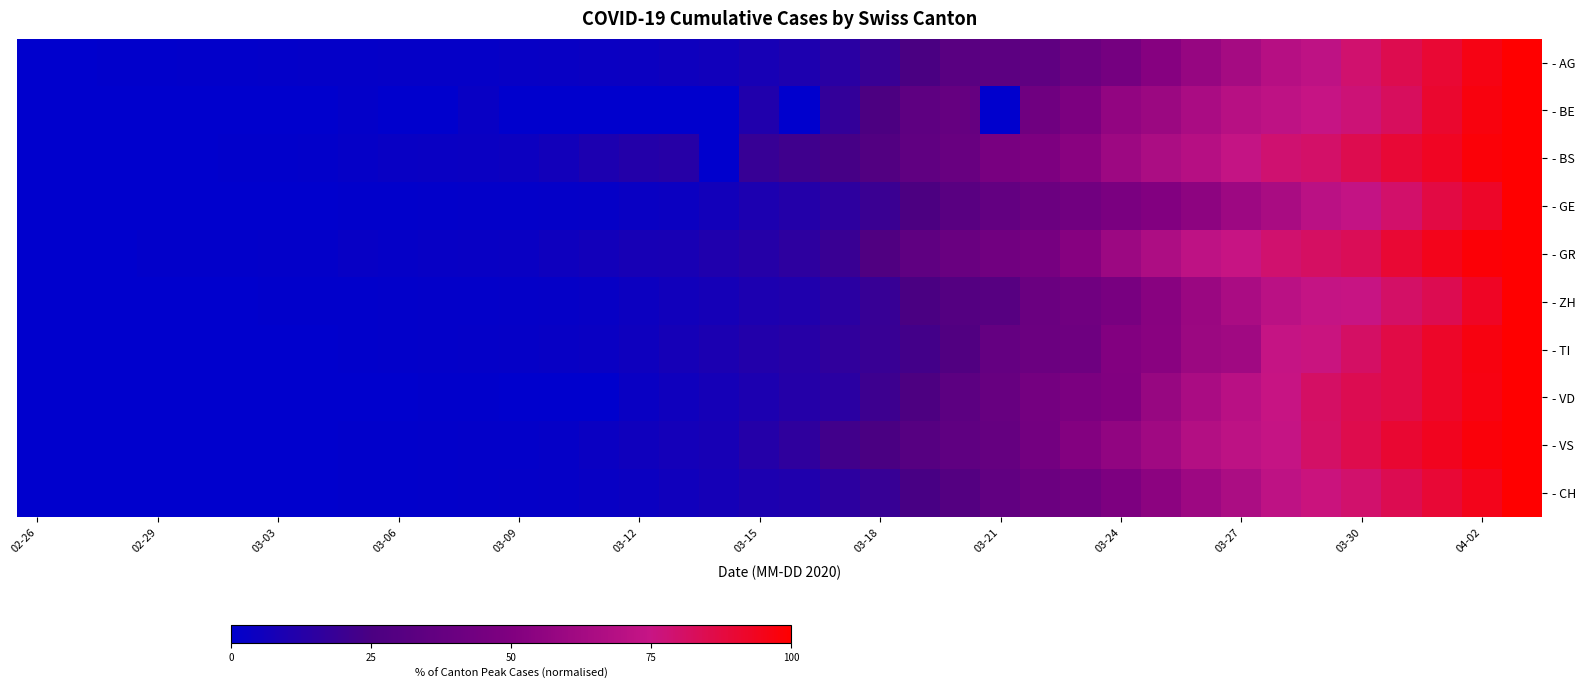

List the series in order of their peak value, highest first.

- AG, - BE, - BS, - GE, - GR, - ZH, - TI, - VD, - VS, - CH